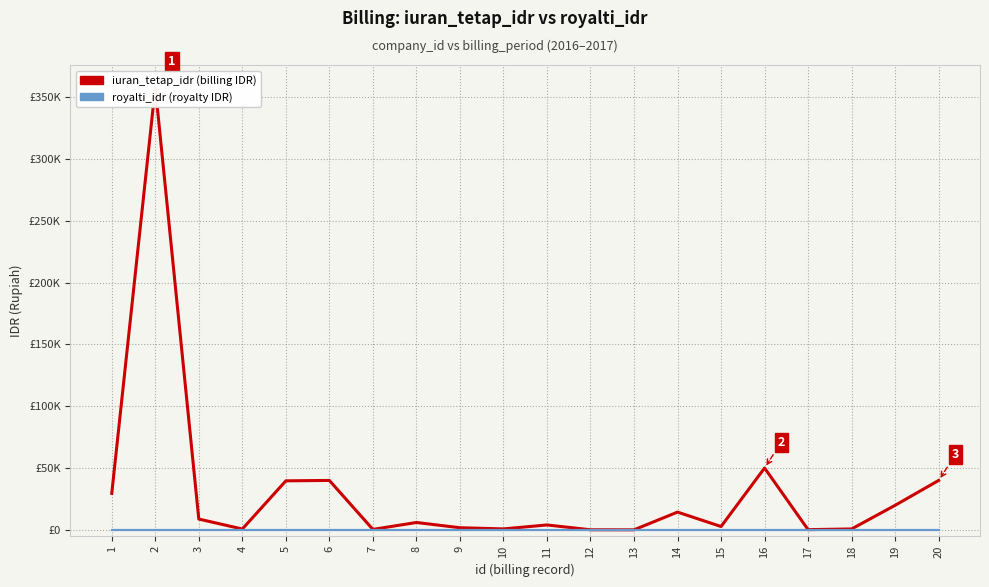

Reading left to right, extract all data points from this chart.

iuran_tetap_idr: 1=29534.0	2=357996.0	3=8766.0	4=706.4	5=39680.0	6=40000.0	7=407.6	8=6000.0	9=1756.4	10=800.0	11=4000.0	12=98.7	13=71.2	14=14404.0	15=2744.0	16=50060.0	17=201.0	18=770.0	19=19896.0	20=40000.0
royalti_idr: 1=0.0	2=0.0	3=0.0	4=0.0	5=0.0	6=0.0	7=0.0	8=0.0	9=0.0	10=0.0	11=0.0	12=0.0	13=0.0	14=0.0	15=0.0	16=0.0	17=0.0	18=0.0	19=0.0	20=0.0